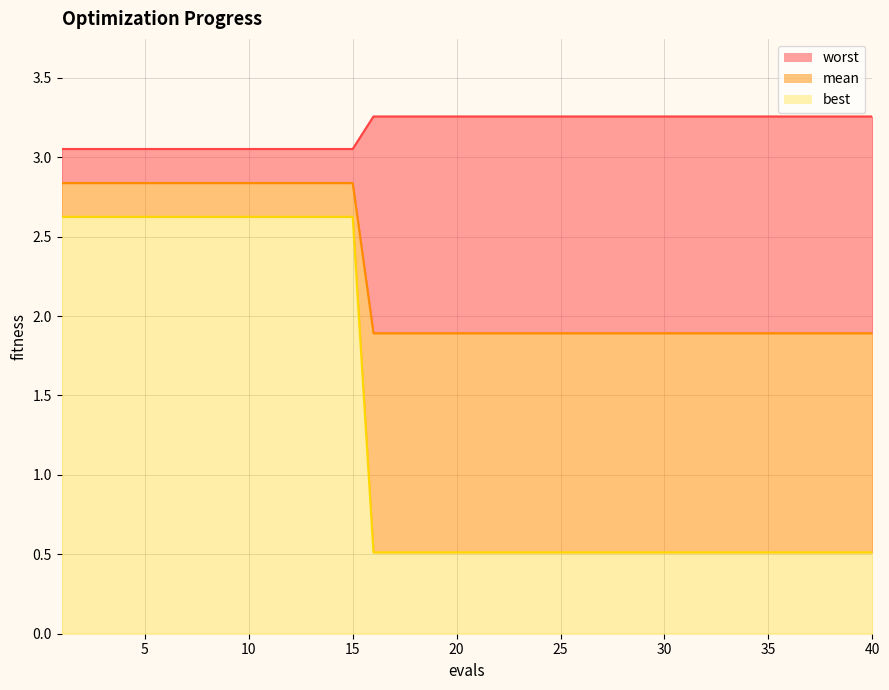

What are all the series names shown in the legend?

worst, mean, best